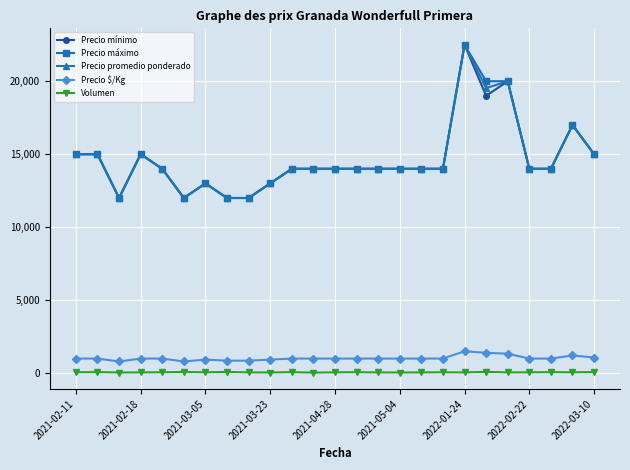

How many series are shown in this chart?

5